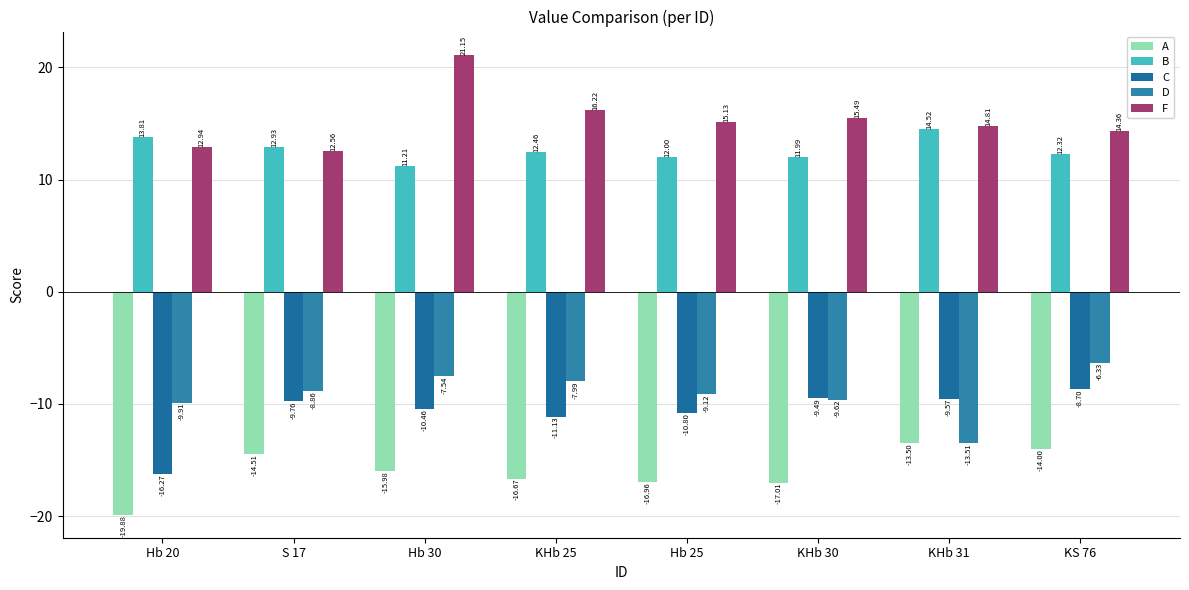

Are the bars horizontal?

No